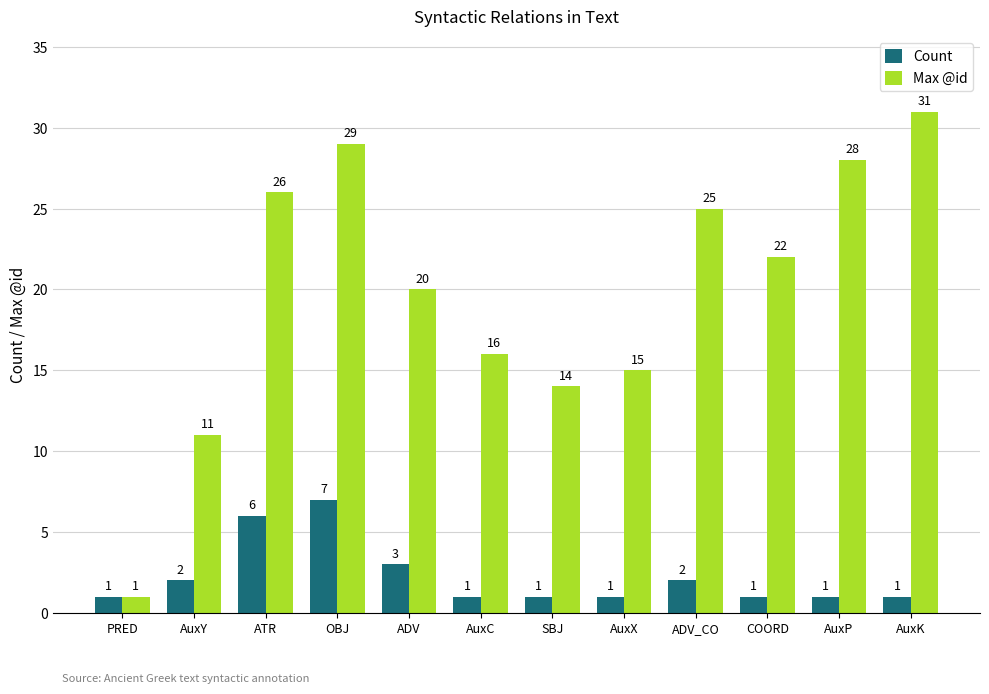

Which series has the widest spread of values?

Max @id